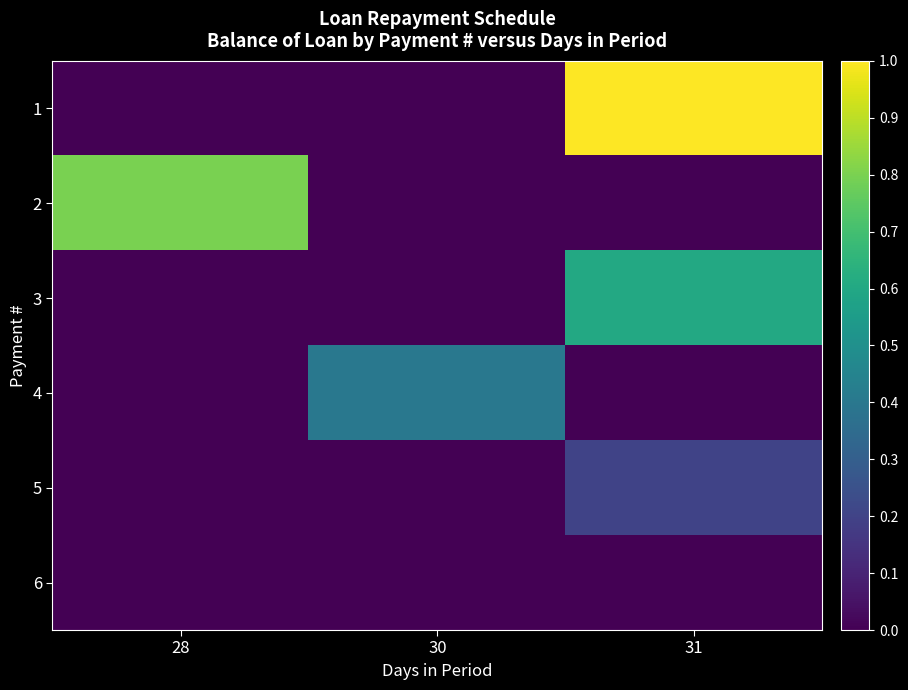

Reading right to left, extract all data points from this chart.

row_0: 31=4166.0	30=0.0	28=0.0
row_1: 31=0.0	30=0.0	28=3334.6
row_2: 31=2509.1	30=0.0	28=0.0
row_3: 31=0.0	30=1674.7	28=0.0
row_4: 31=836.5	30=0.0	28=0.0
row_5: 31=0.0	30=0.0	28=0.0